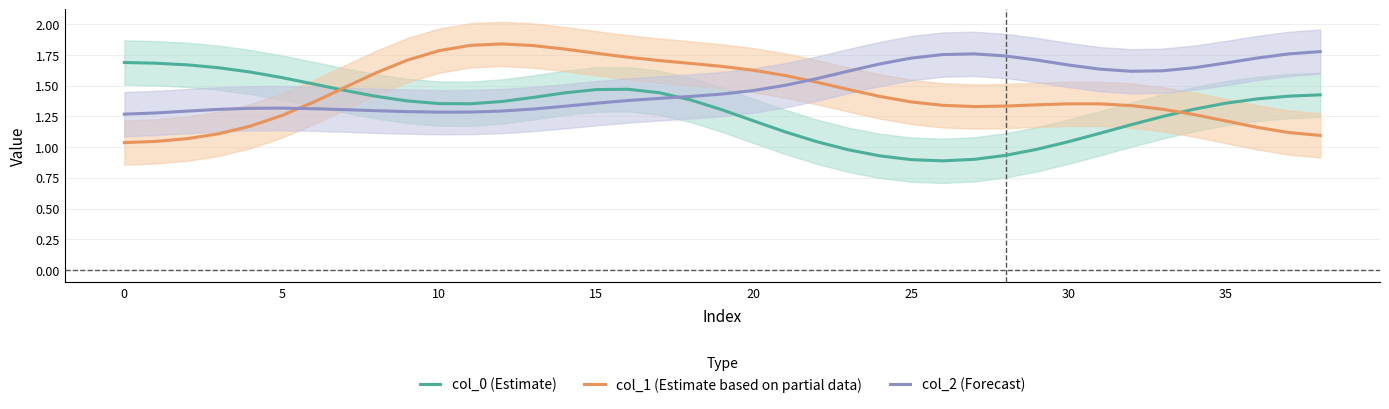

Which series changed the most between 24 and 38?

col_0 (Estimate)